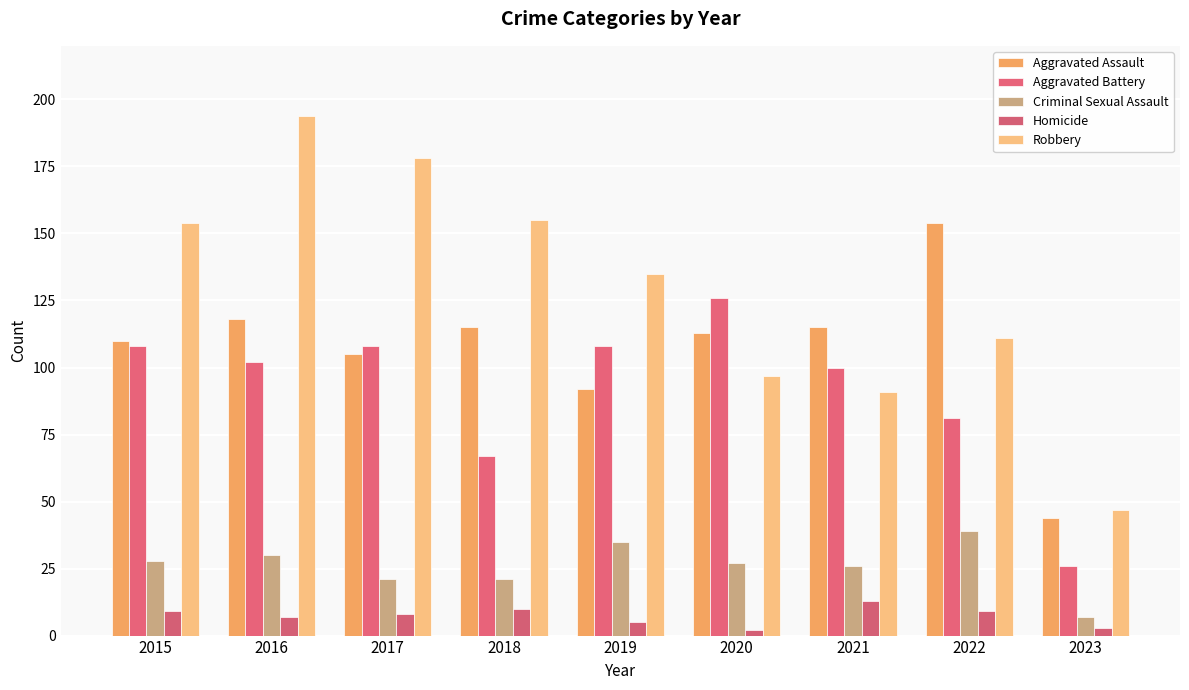

Is the value of Aggravated Battery at 2018 greater than the value of Homicide at 2023?

Yes